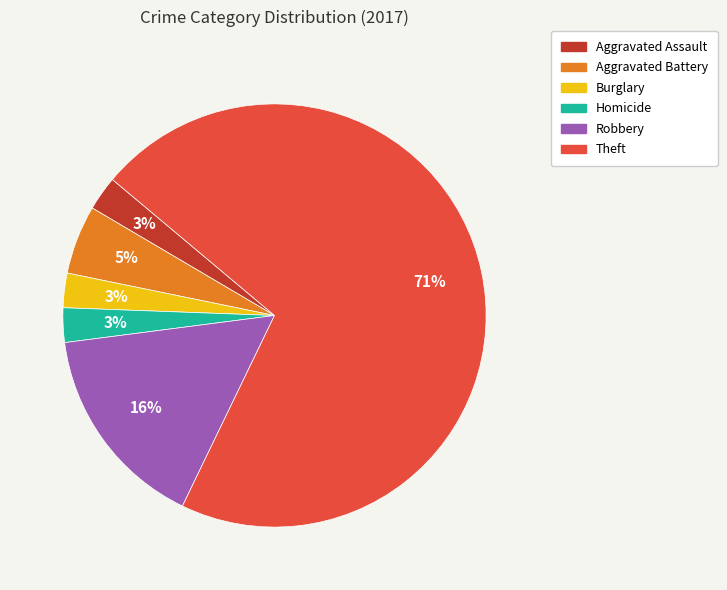

Is there any slice that represents more than half of the pie?

Yes